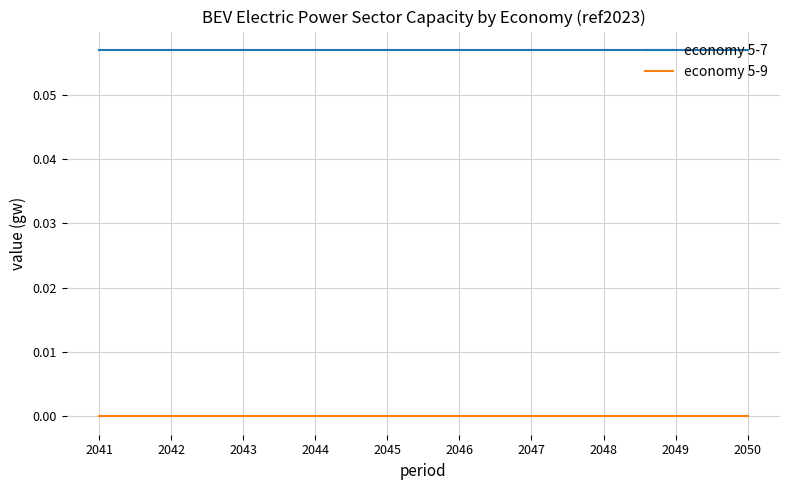

True or false: economy 5-9 has a value of 0.0 at 2048.

True